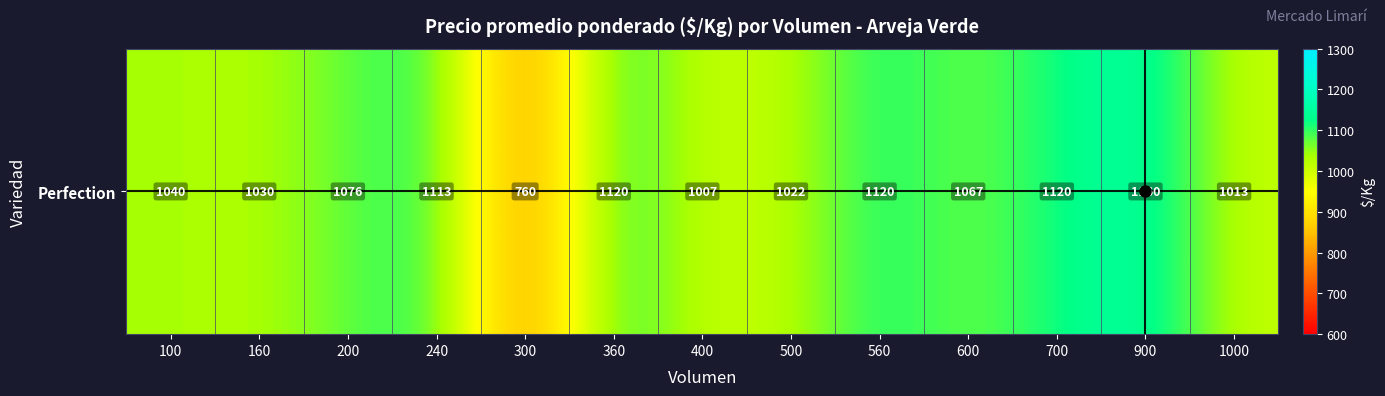

How many data points are less than 1067?

6